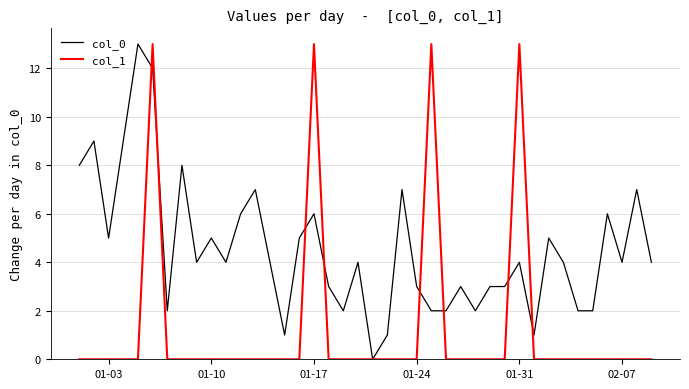

Count the number of data series in this chart.

2